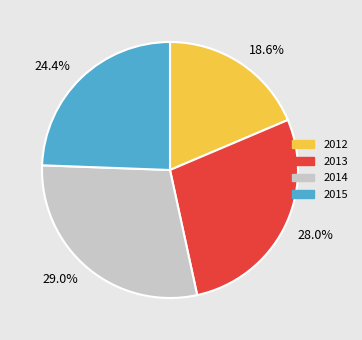

Which slice is the largest?

29.0%